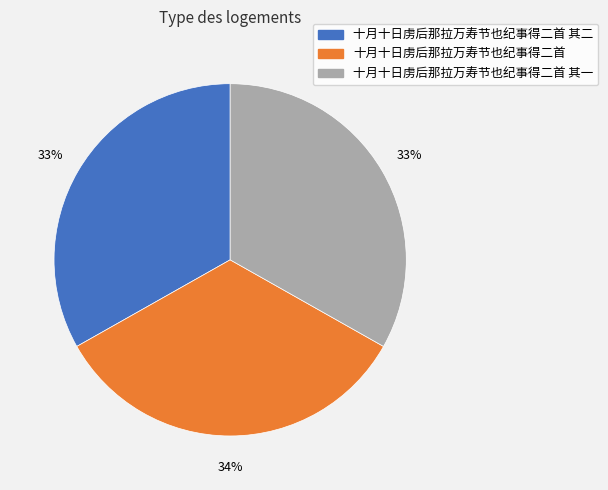

Is there any slice that represents more than half of the pie?

No